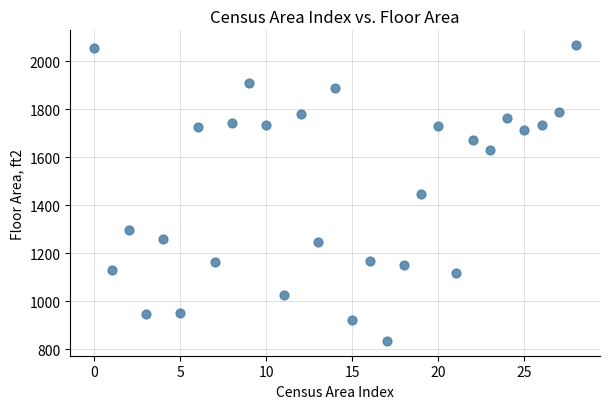

What is the range of Y values (max minus min)?

1234